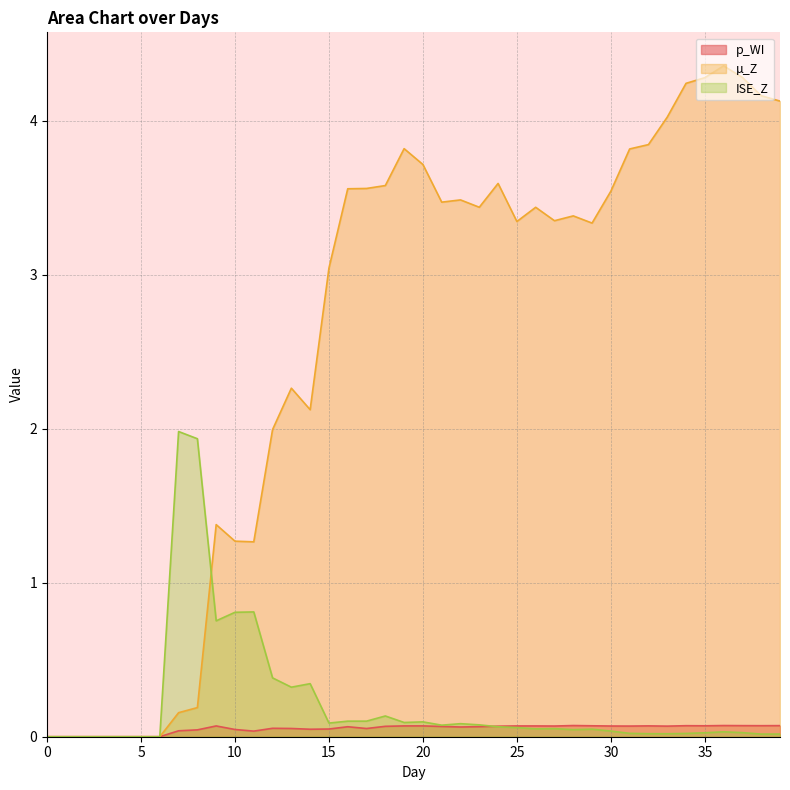

Is it true that ISE_Z equals 0.0 at 33?

True